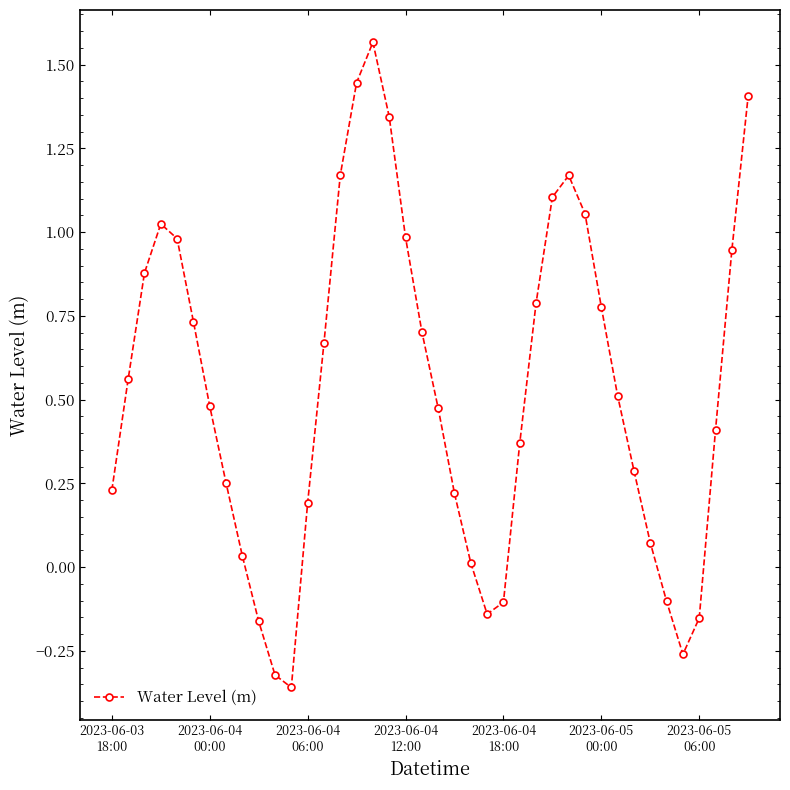

How many negative values are there?

8